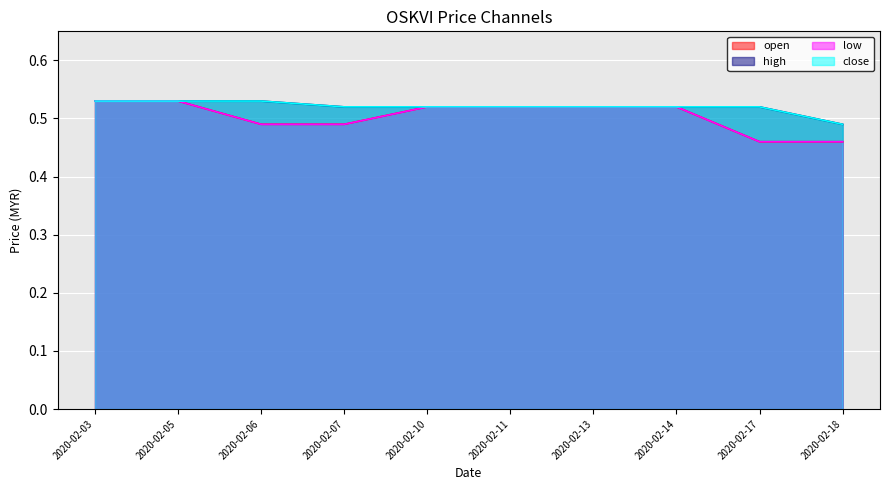

Rank the series by their maximum value, from lowest to highest.

open, high, low, close